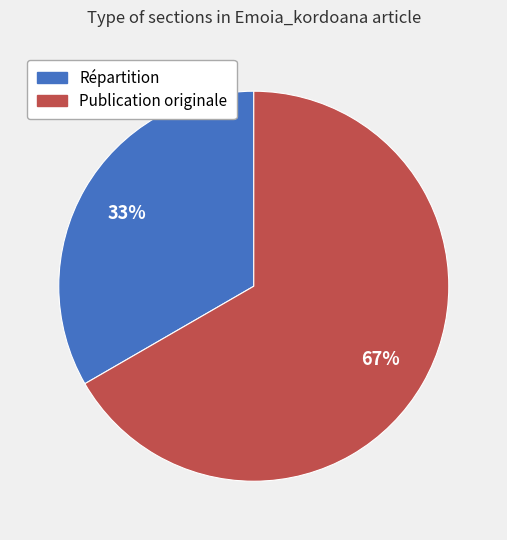

How many segments does this pie chart have?

2